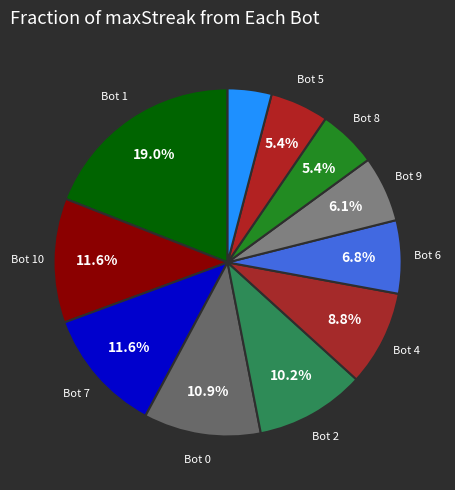

How many segments does this pie chart have?

11